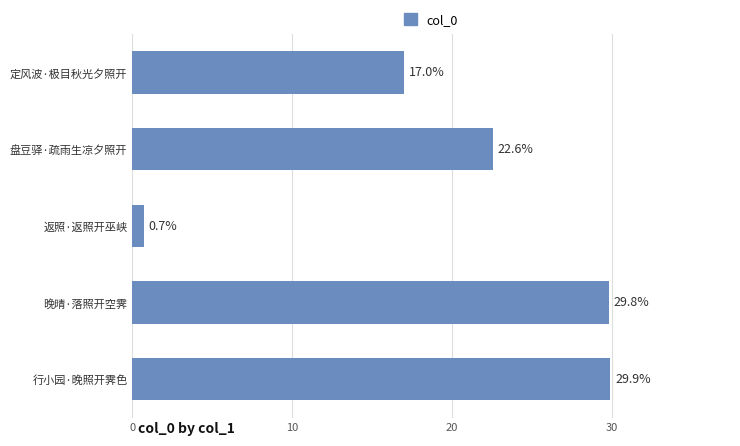

Between 定风波·极目秋光夕照开 and 行小园·晚照开霁色, which is larger?

行小园·晚照开霁色